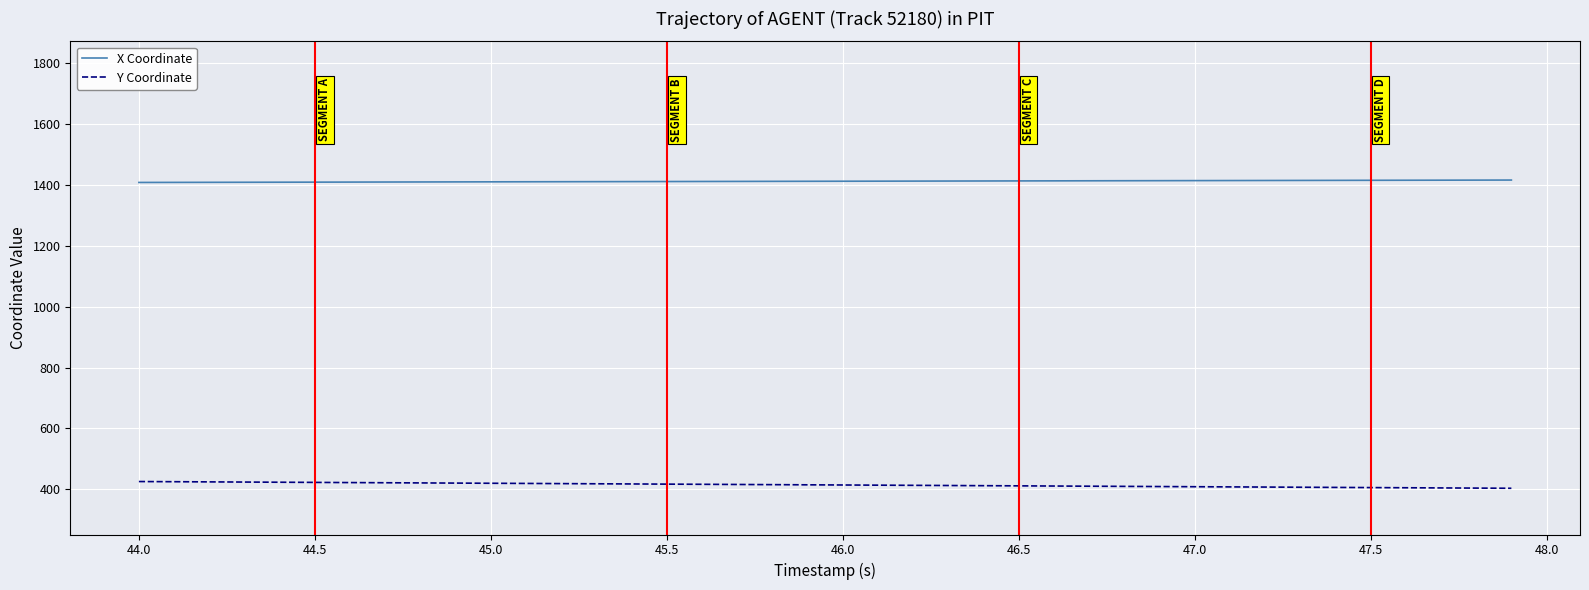

List the series in order of their peak value, lowest first.

Y Coordinate, X Coordinate